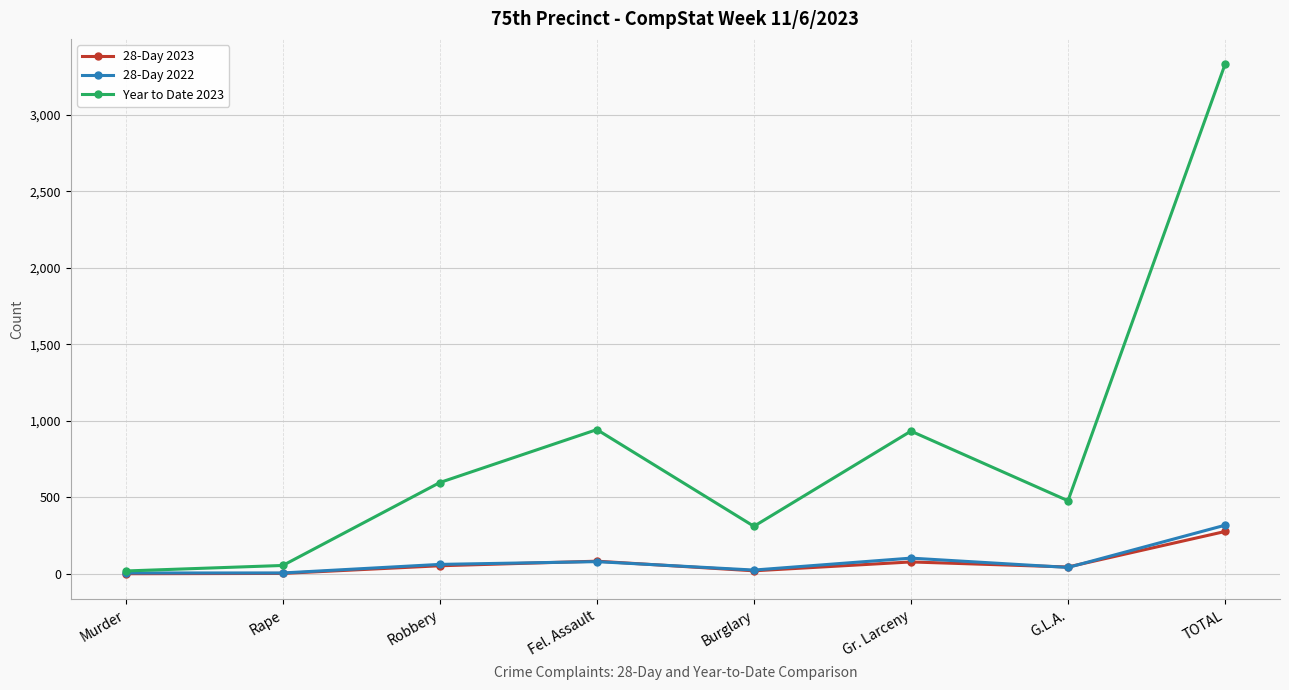

Which series has the widest spread of values?

Year to Date 2023